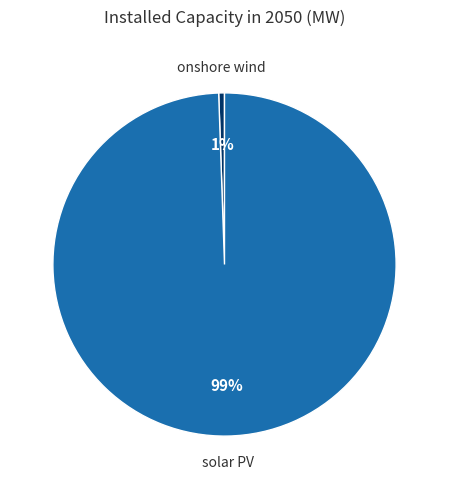

To the nearest percent, what is the average slice percentage?

50%